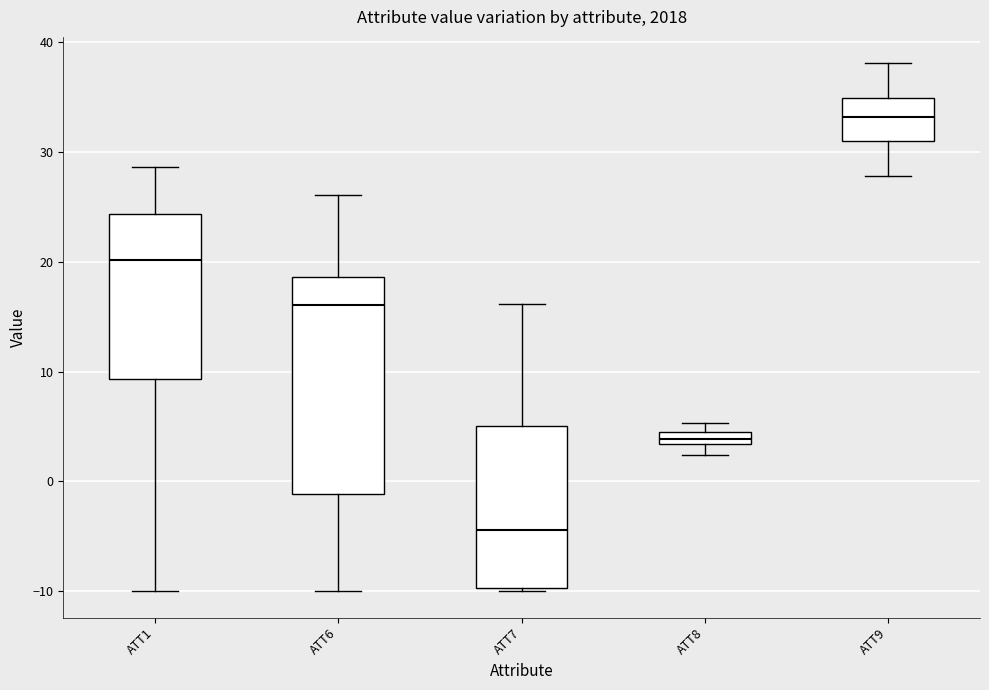

Which box has the lowest median line?

ATT7